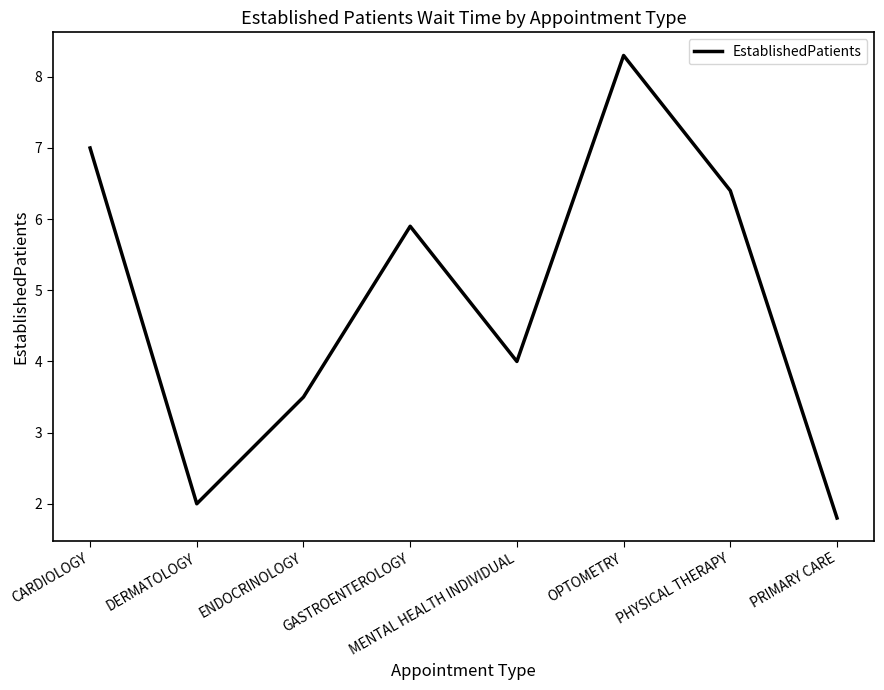

Which has a higher value, OPTOMETRY or ENDOCRINOLOGY?

OPTOMETRY